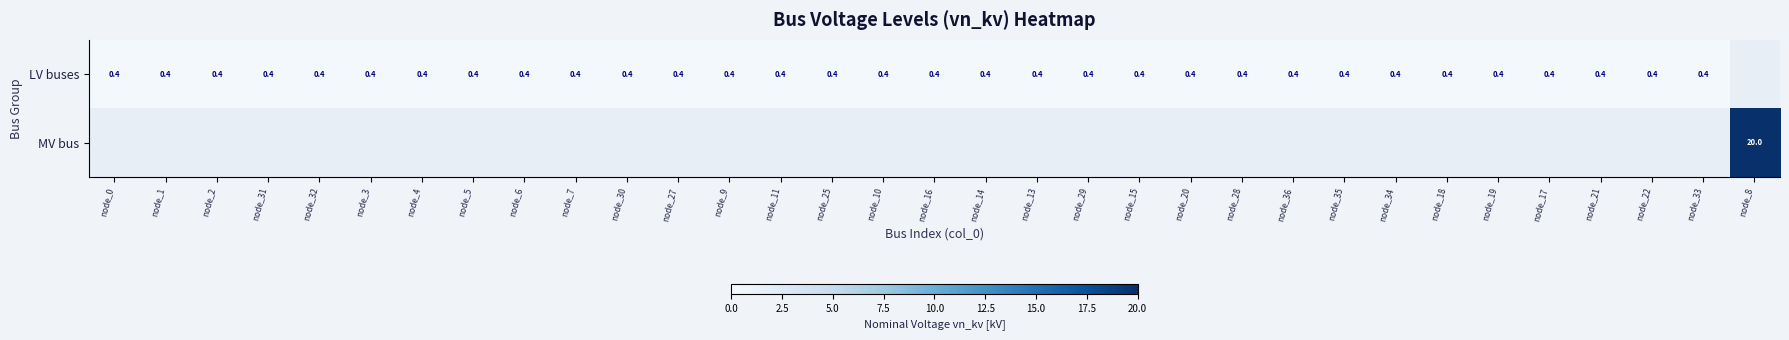

The LV buses series shows 0.4 at node_28. True or false?

True